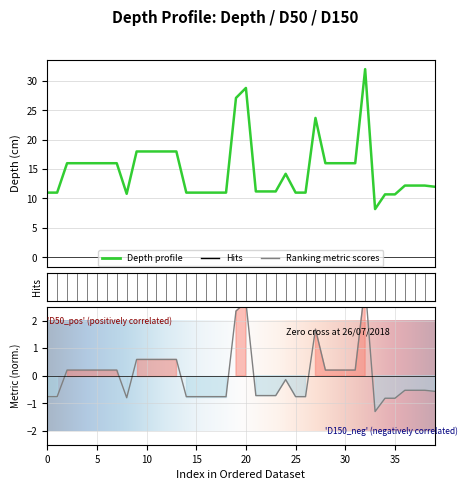

In D50, how many points are higher than both neighbors (excluding endpoints)?

4